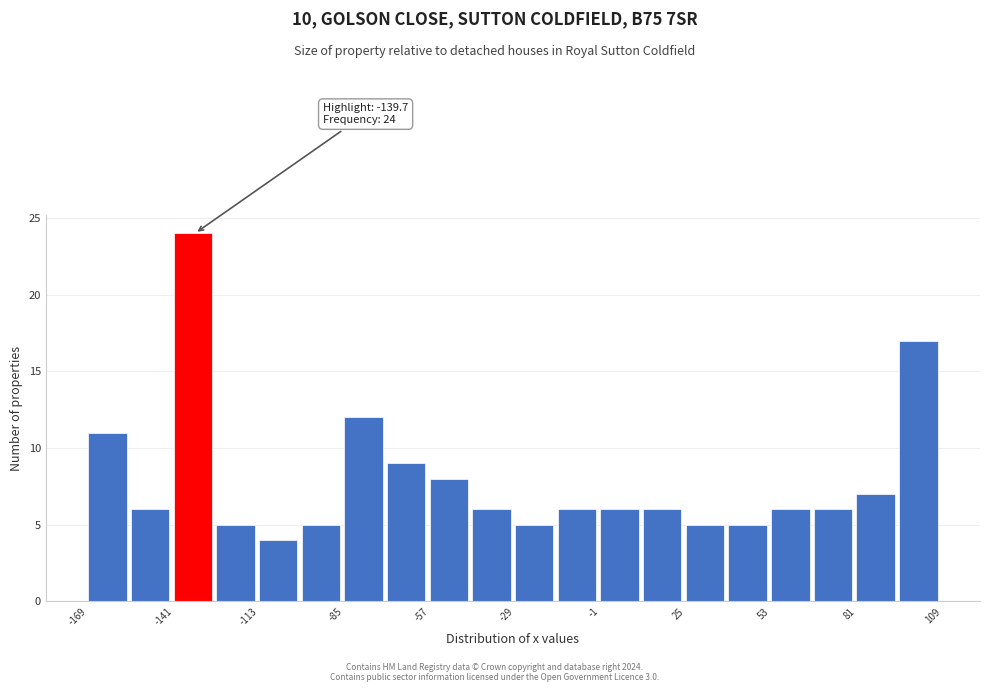

Around what value on the x-axis is the tallest bar? Give the approximate position of its centre, as read against the axis.

-135